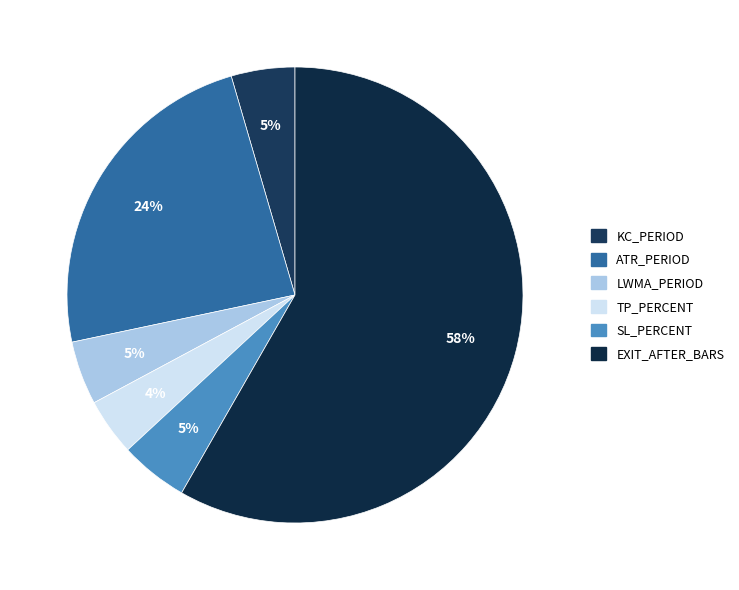

What is the smallest slice in the pie chart?

TP_PERCENT